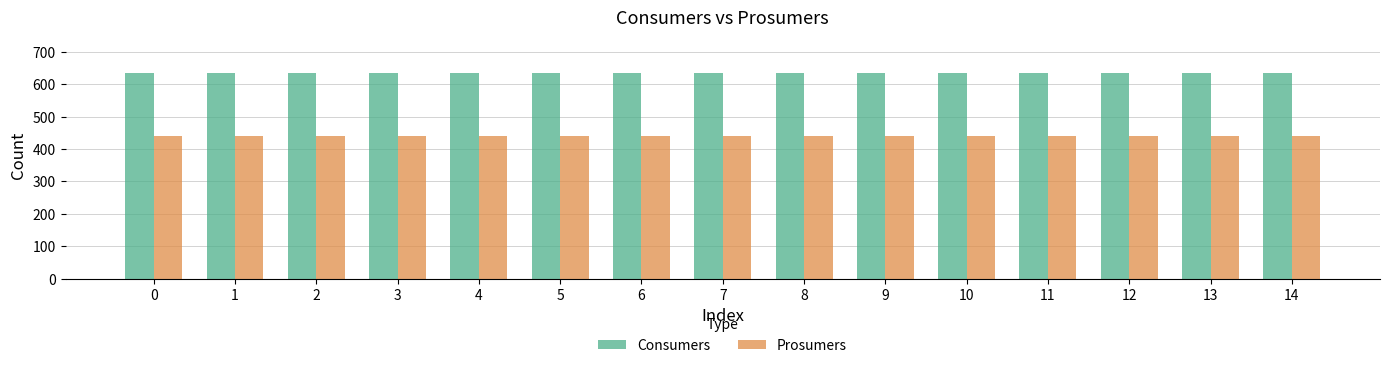

Read the Prosumers value at 10.

440